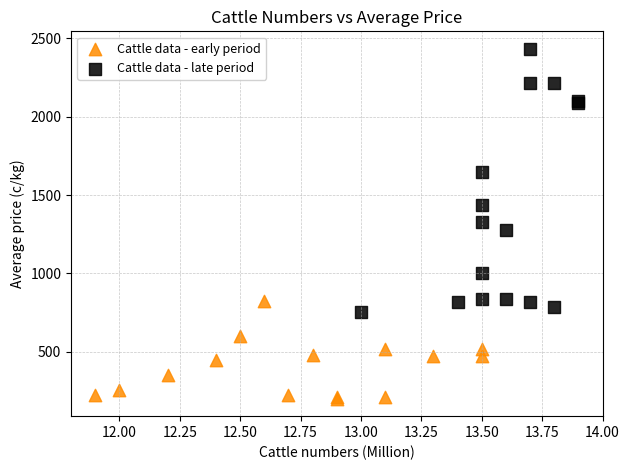

Which series contains the highest Y value?

Cattle data - late period